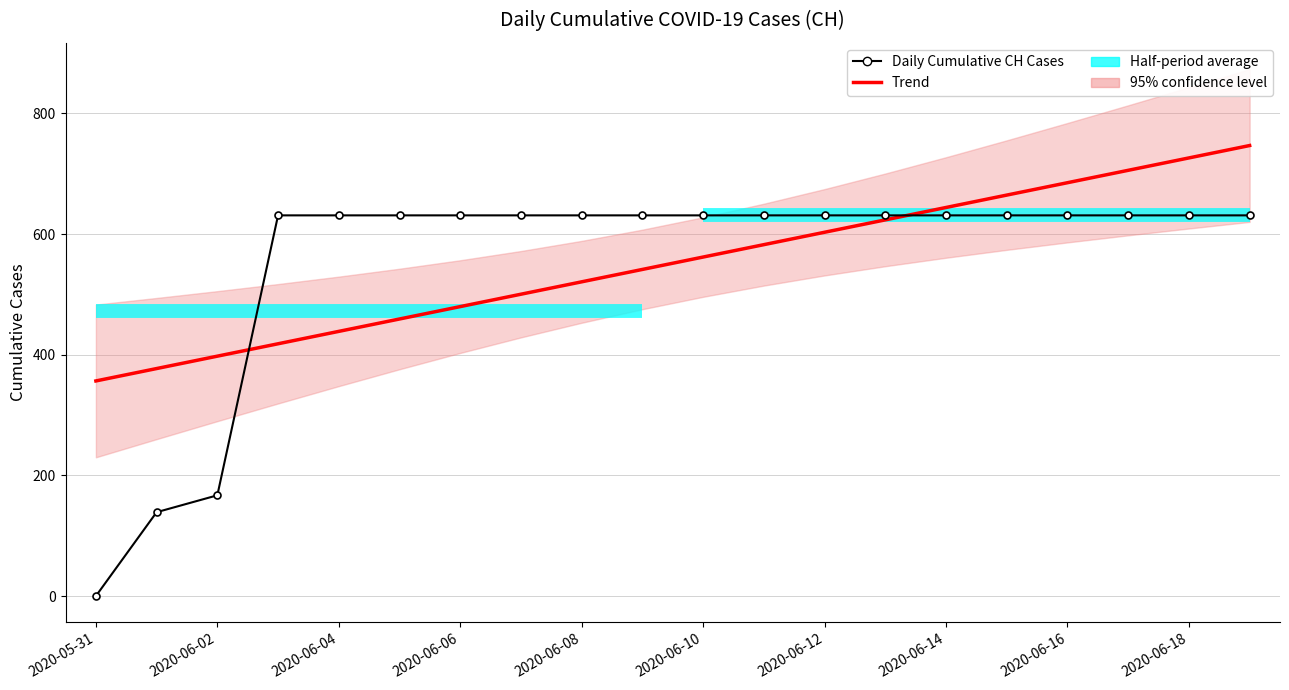

Is this an area chart (filled region under the line)?

No